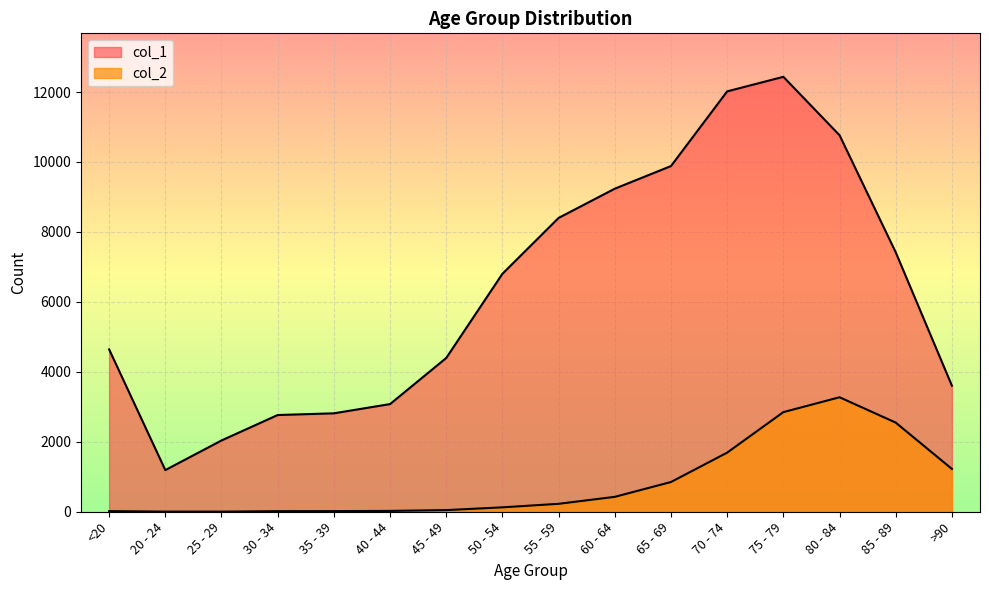

Which series has the largest total across all categories?

col_1